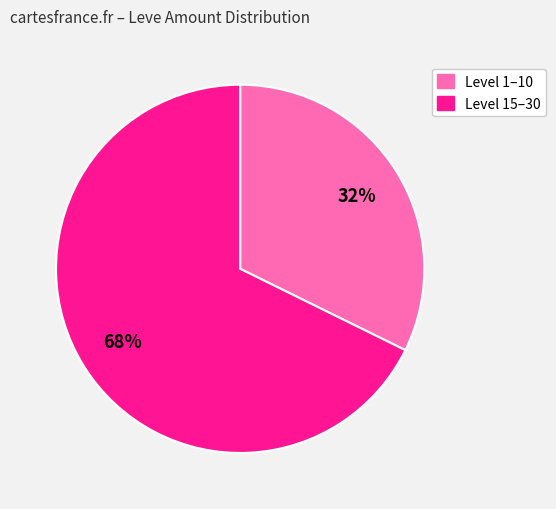

Does any single category account for the majority?

Yes